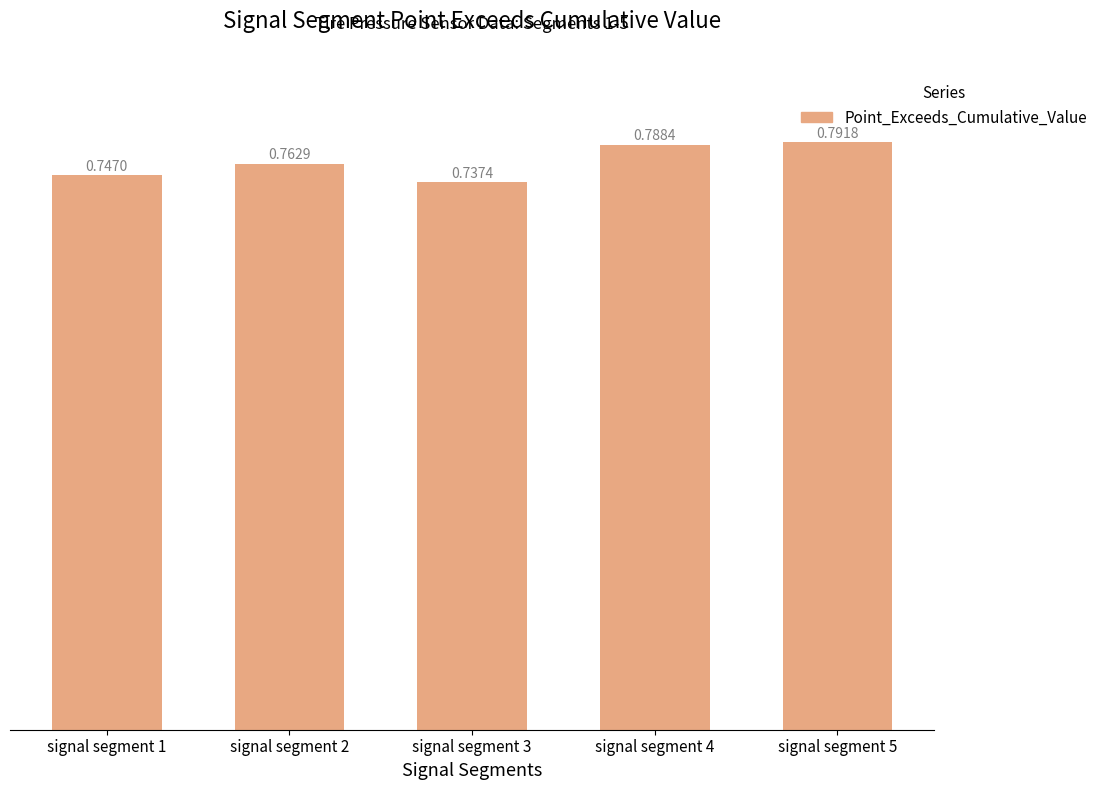

At which label is the value closest to 0?

signal segment 3